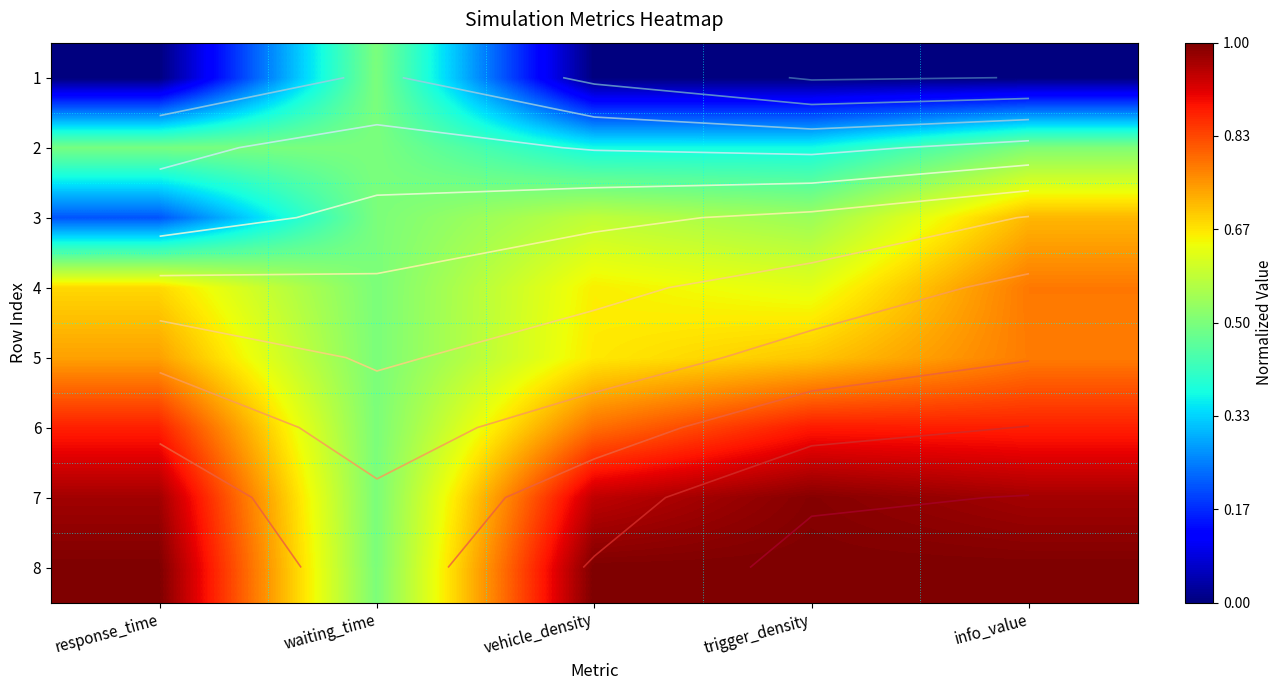

What is the minimum value for 6?

0.5